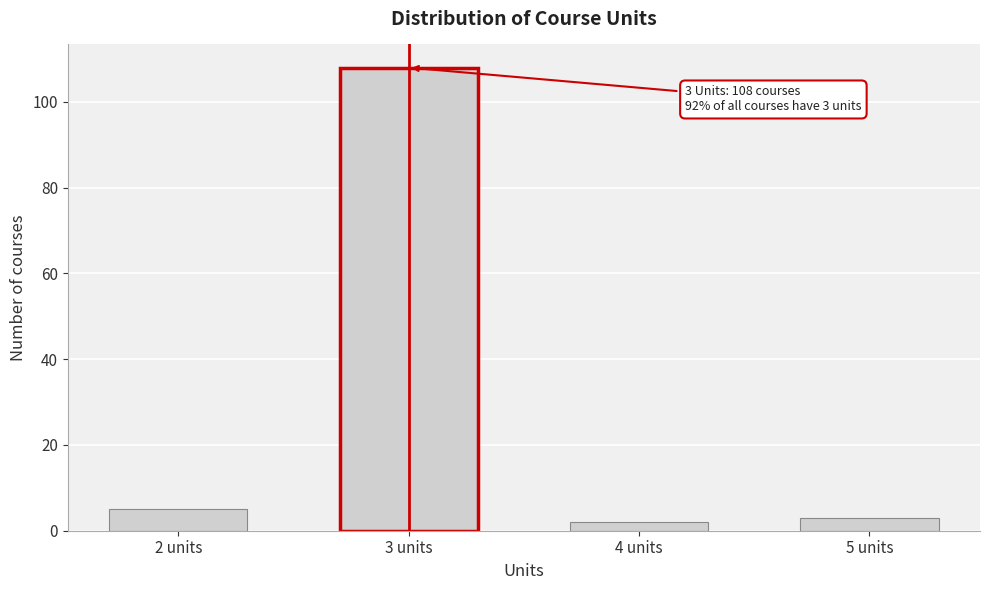

Reading right to left, transcribe all the data shown in this chart.

3	2	108	5